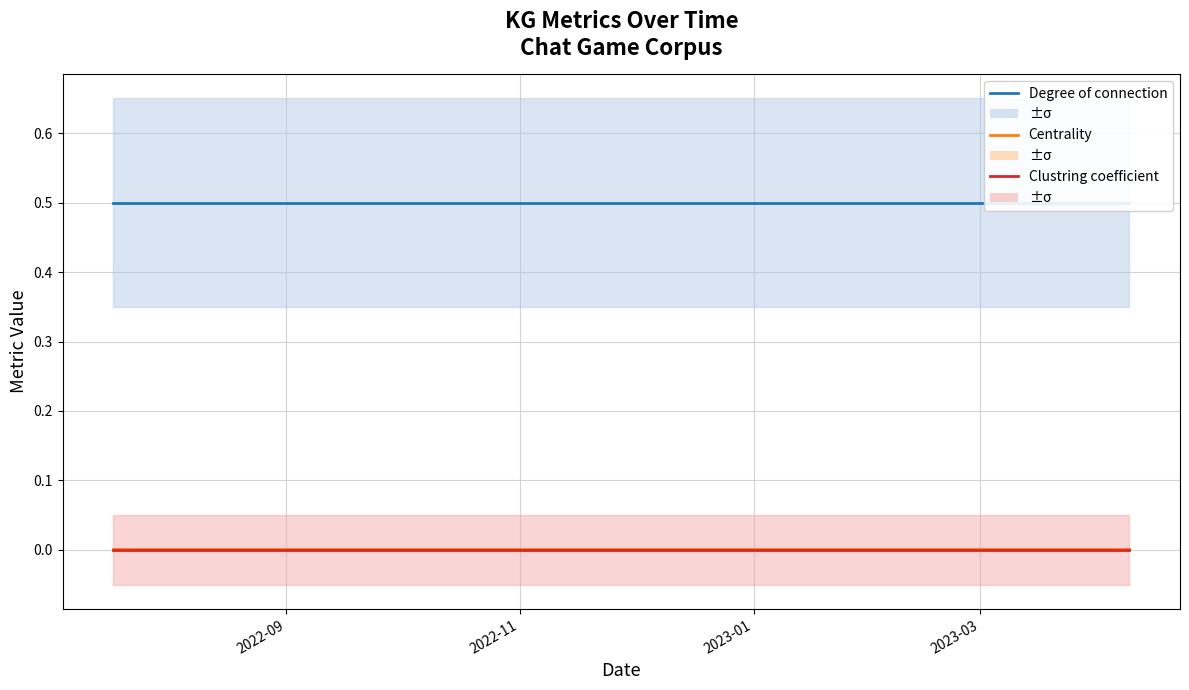

At how many categories does at least one series exceed 0?

19